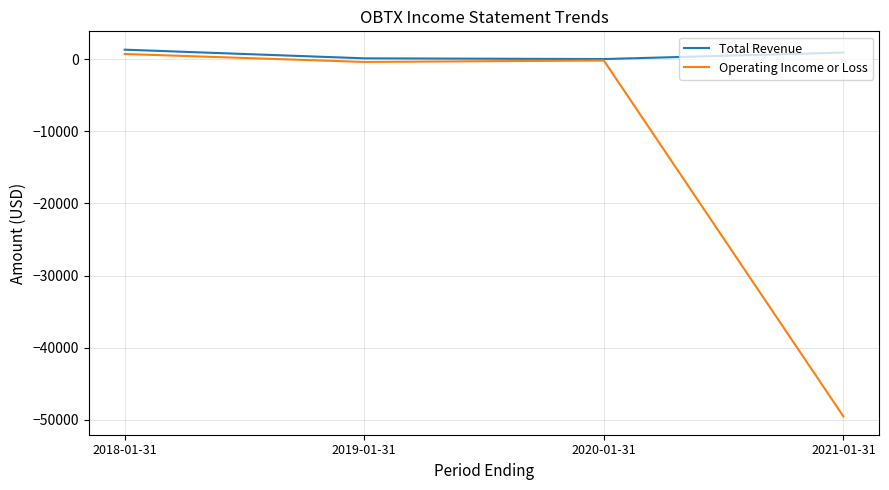

How many values in the Operating Income or Loss series are below -200?

2